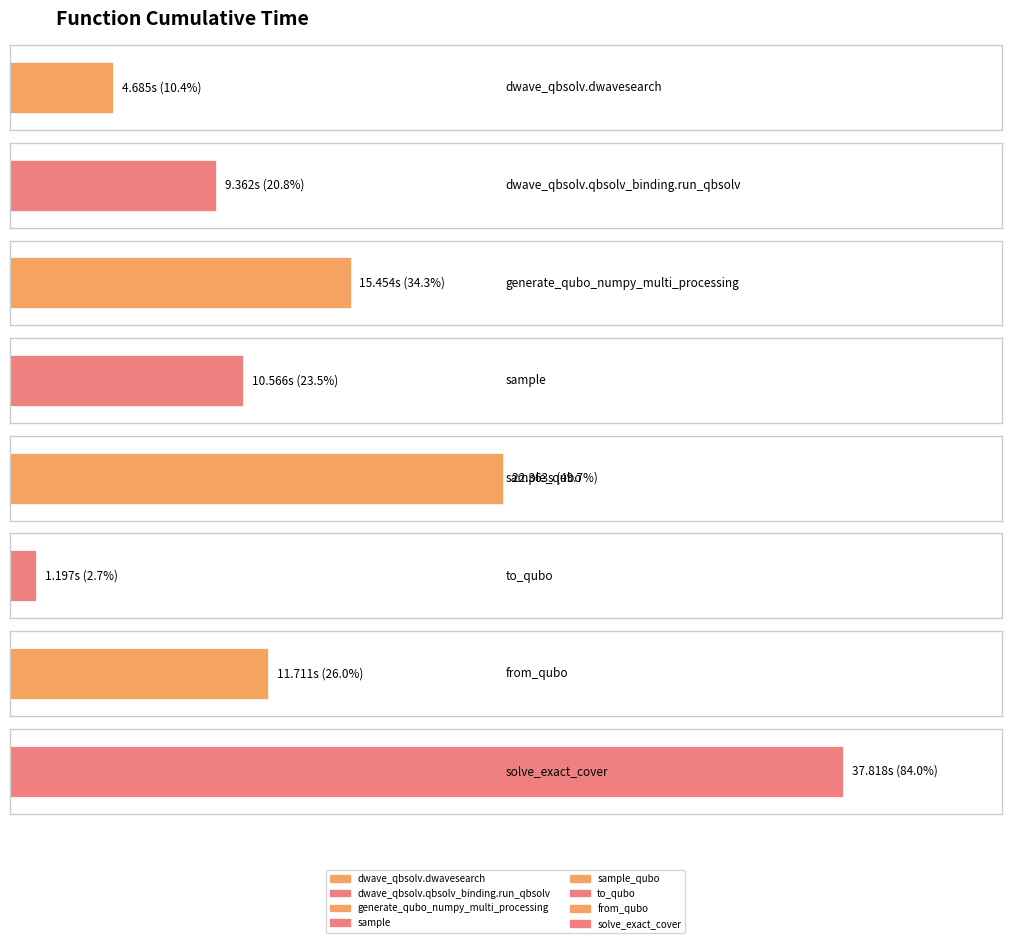

What is the sum of all values?

113.2